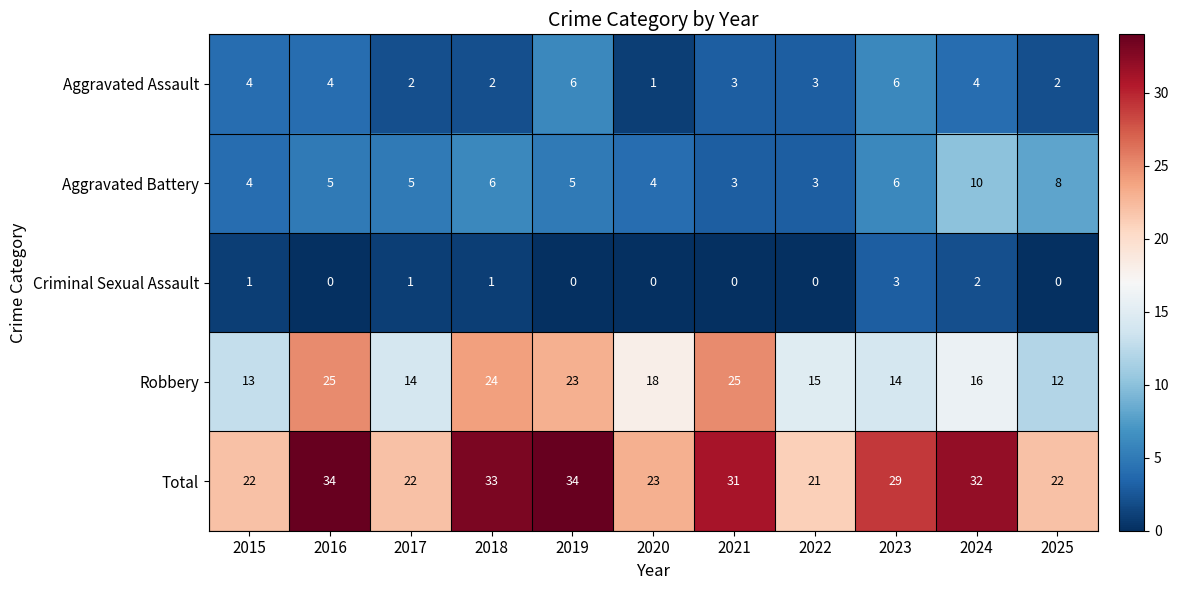

How many data points does each series have?

11